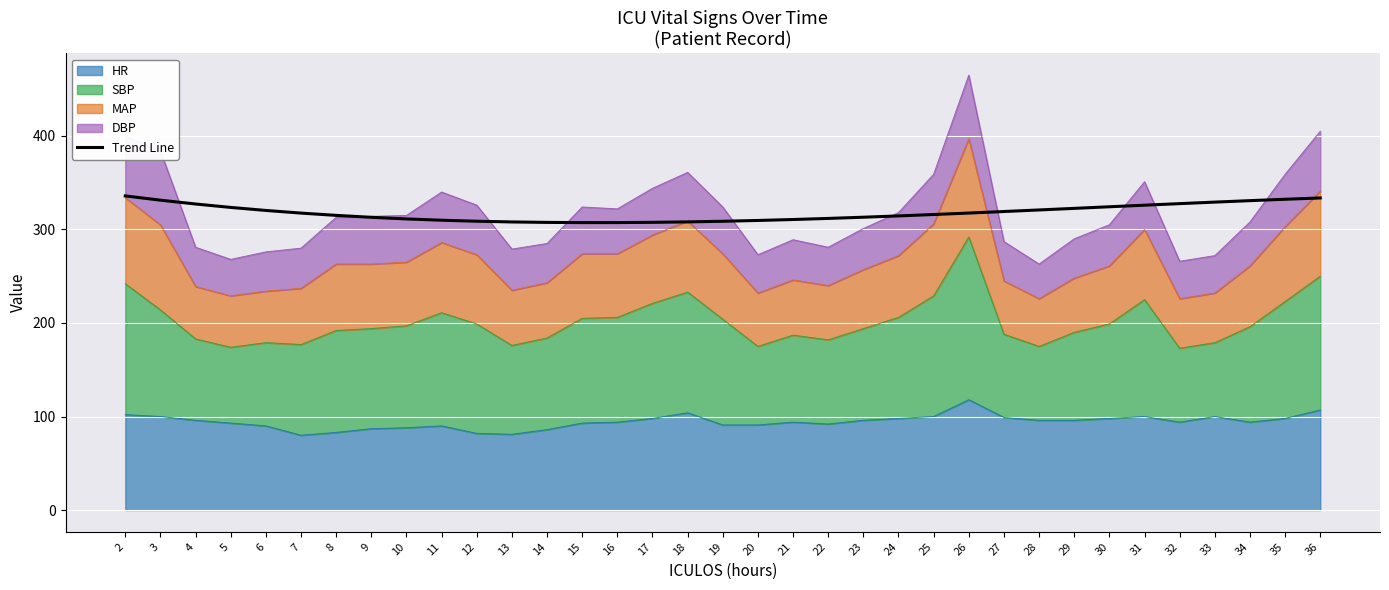

The chart shows a value of 308.8 at 12. True or false?

True